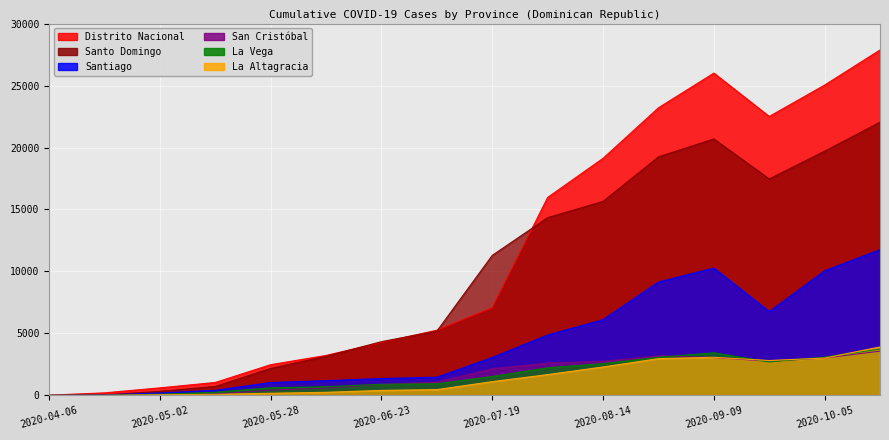

What is the label of the 8th point from the left?

2020-07-06